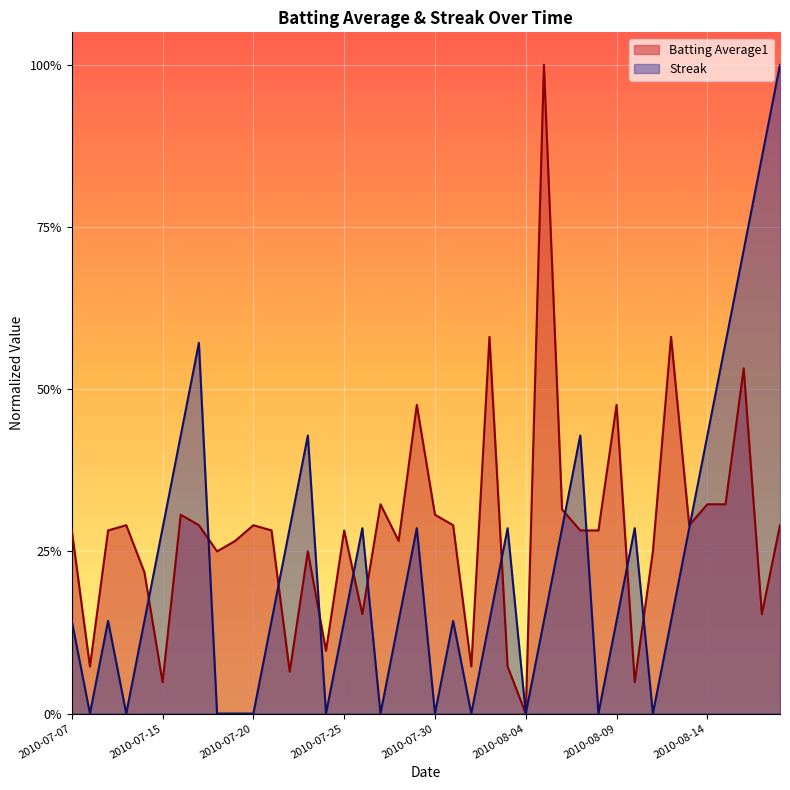

Rank the series by their average value, from lowest to highest.

Streak, Batting Average1